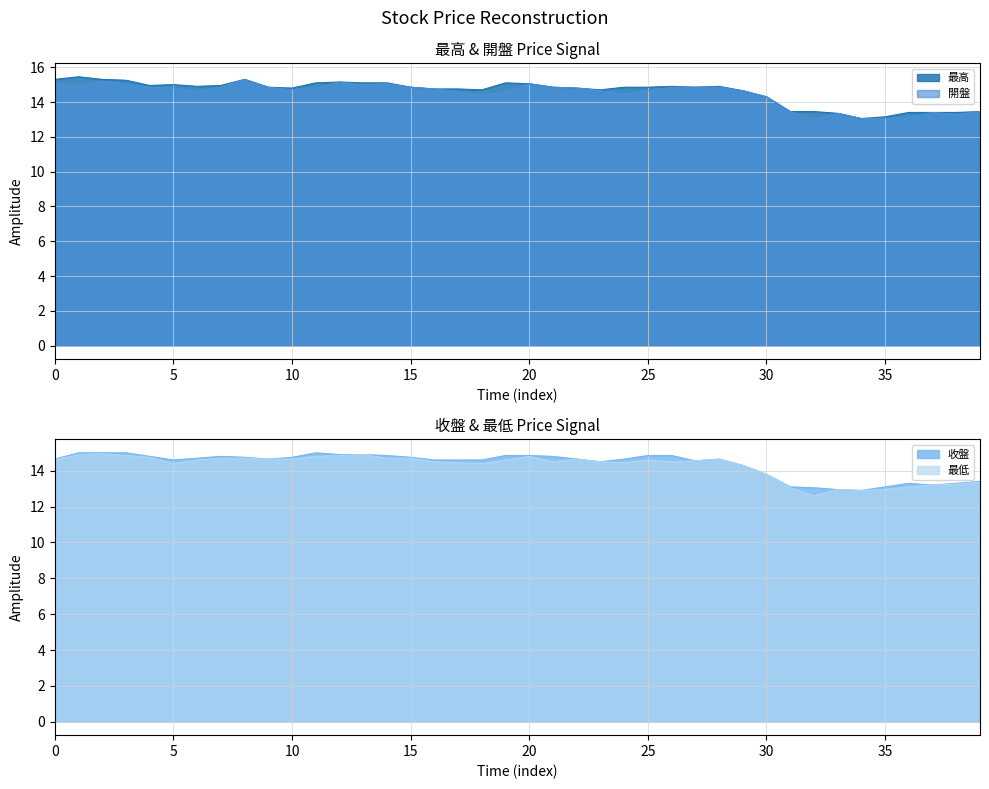

What is the value of the 收盤 point at the 29th from the left?

14.7